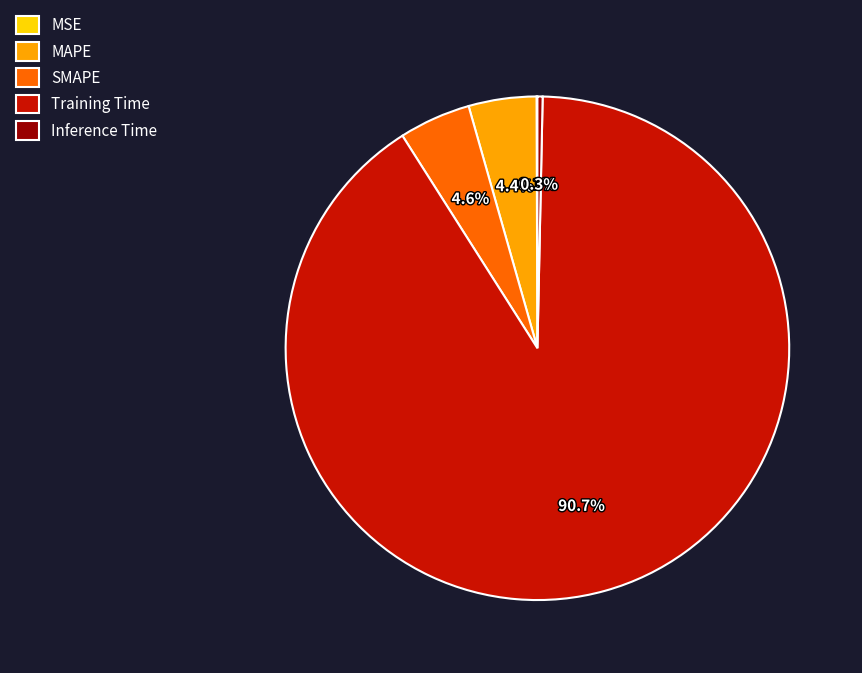

Is Training Time the majority of the pie?

Yes